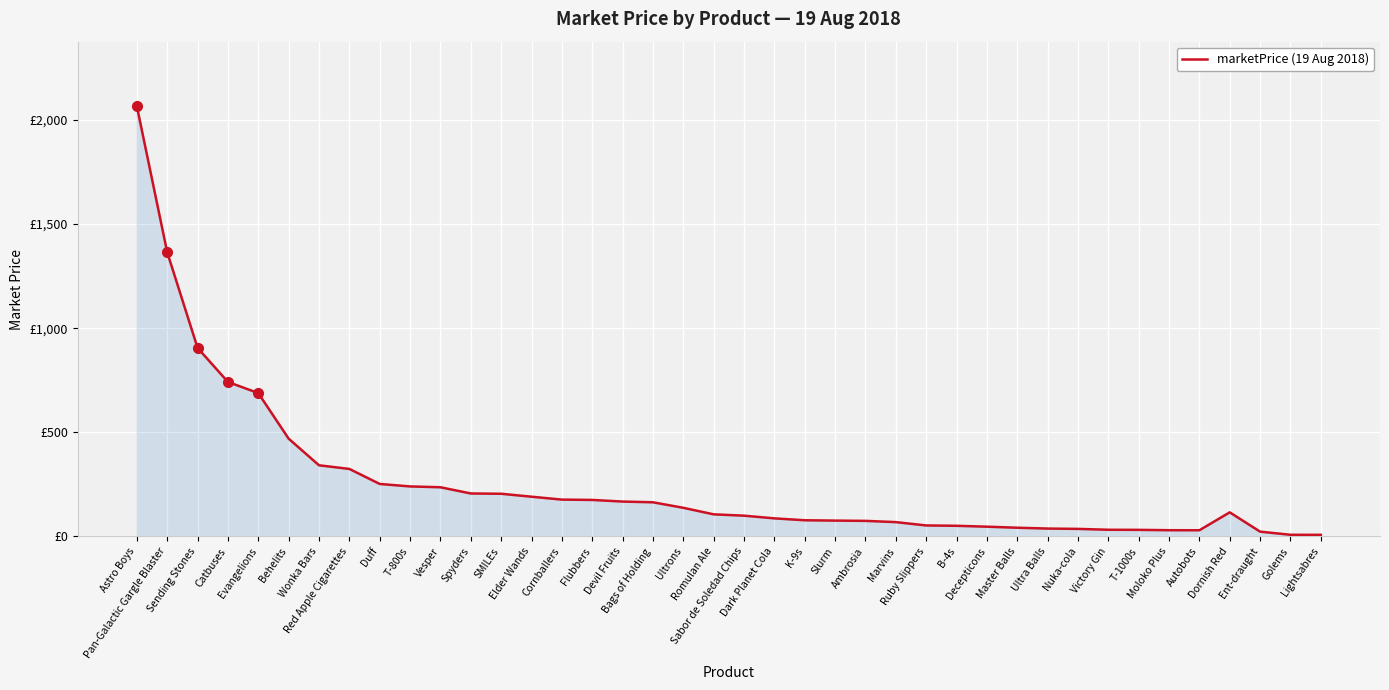

Reading left to right, transcribe all the data shown in this chart.

Astro Boys=2065.6	Pan-Galactic Gargle Blaster=1364.2	Sending Stones=905.2	Catbuses=741.8	Evangelions=688.1	Behelits=469.4	Wonka Bars=341.6	Red Apple Cigarettes=324.1	Duff=252.0	T-800s=240.1	Vesper=236.2	Spyders=206.3	SMILEs=204.9	Elder Wands=190.8	Cornballers=176.9	Flubbers=175.3	Devil Fruits=167.5	Bags of Holding=164.0	Ultrons=137.5	Romulan Ale=106.1	Sabor de Soledad Chips=99.8	Dark Planet Cola=86.8	K-9s=77.7	Slurm=76.1	Ambrosia=74.8	Marvins=68.8	Ruby Slippers=52.8	B-4s=51.1	Decepticons=46.9	Master Balls=41.9	Ultra Balls=37.9	Nuka-cola=36.3	Victory Gin=32.1	T-1000s=31.6	Moloko Plus=30.0	Autobots=29.7	Dornish Red=115.7	Ent-draught=23.1	Golems=8.0	Lightsabres=7.7